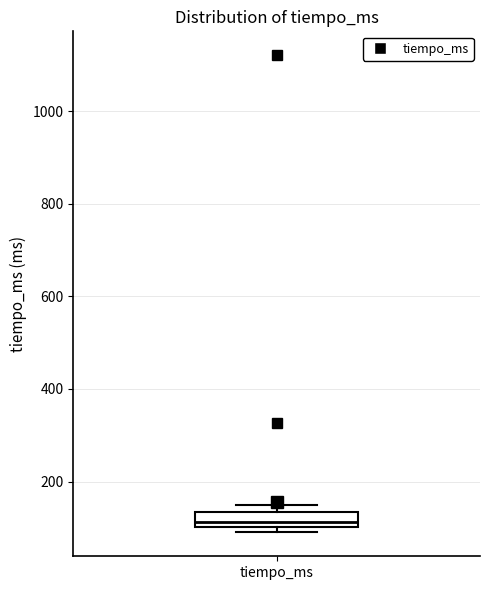

Where is the upper edge of the box for tiempo_ms on the y-axis? The values are not printed on the chart, so give them approximately, as read against the axis.

140